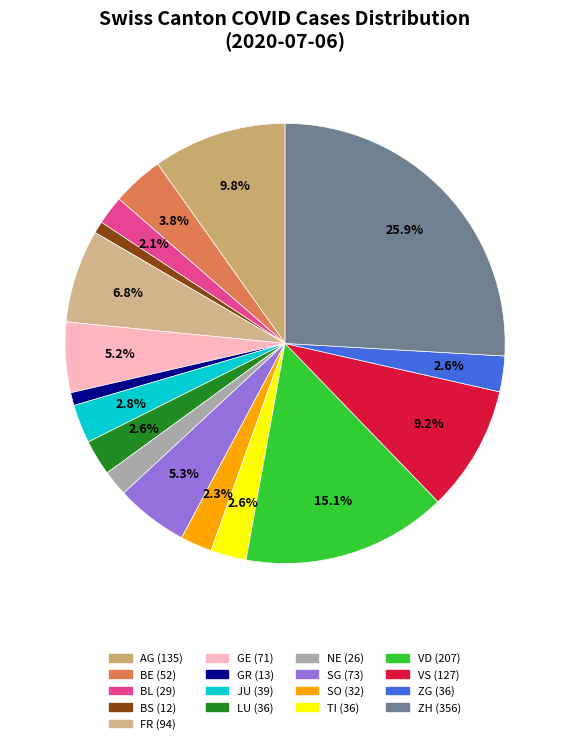

Is it true that ZH is 26% of the pie?

True